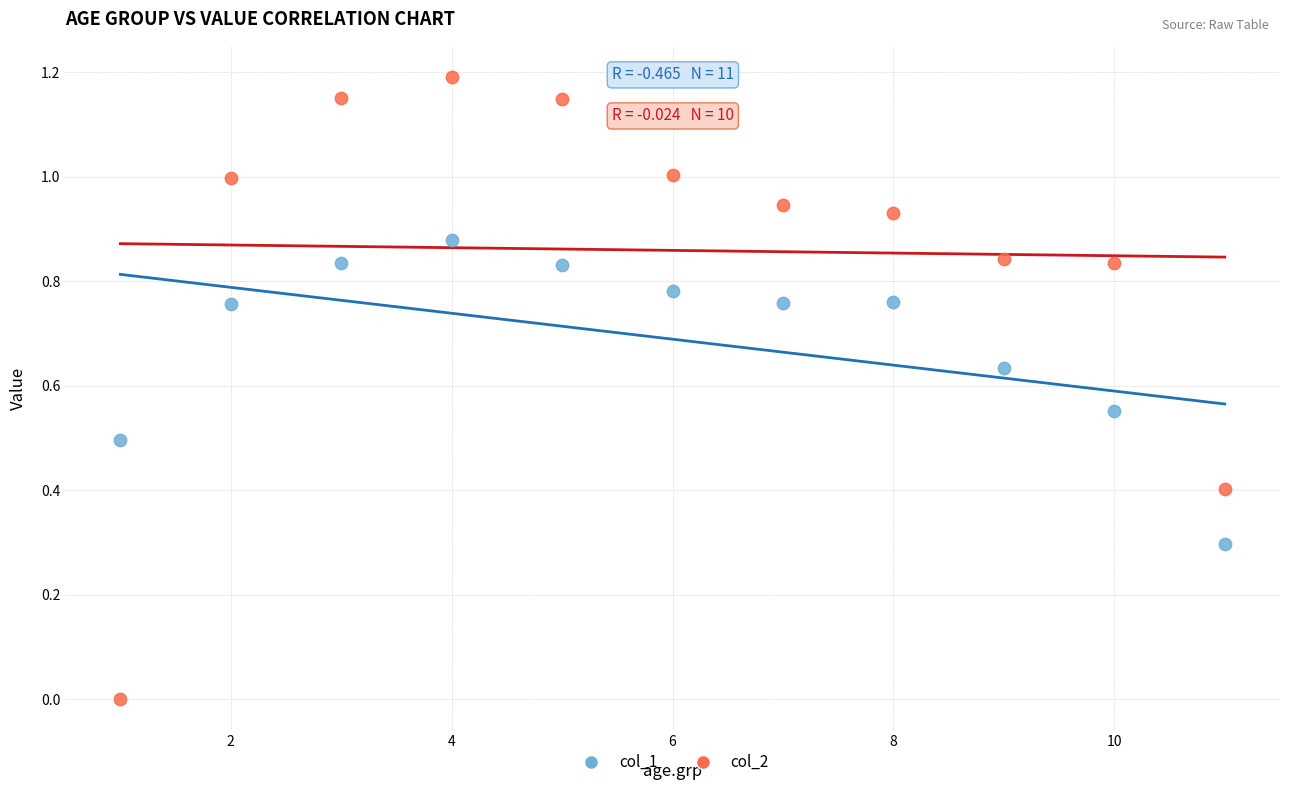

Which series has the widest spread of Y values?

col_2